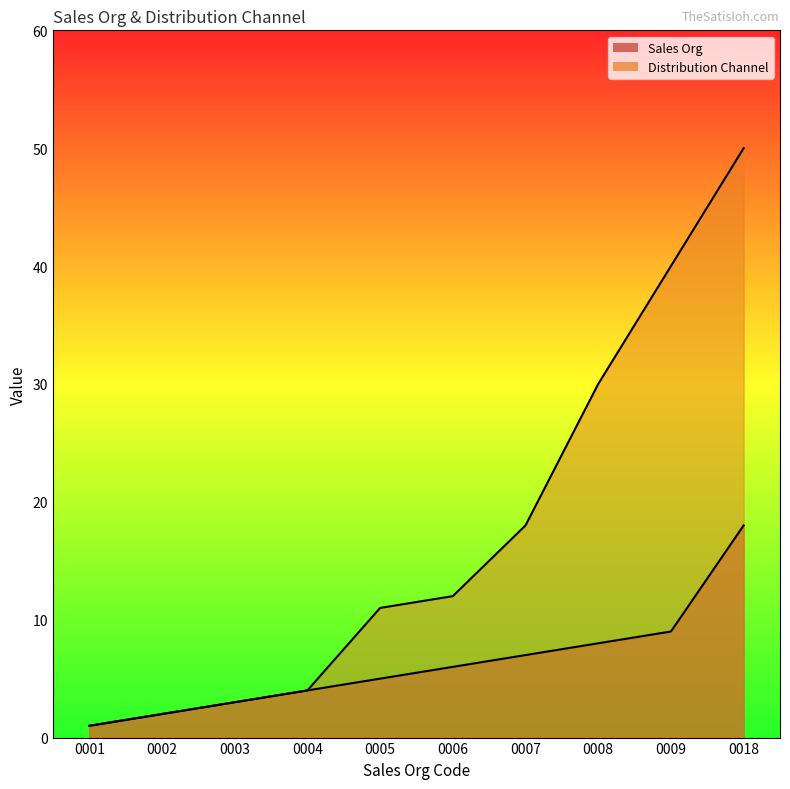

At how many categories does at least one series exceed 49?

1